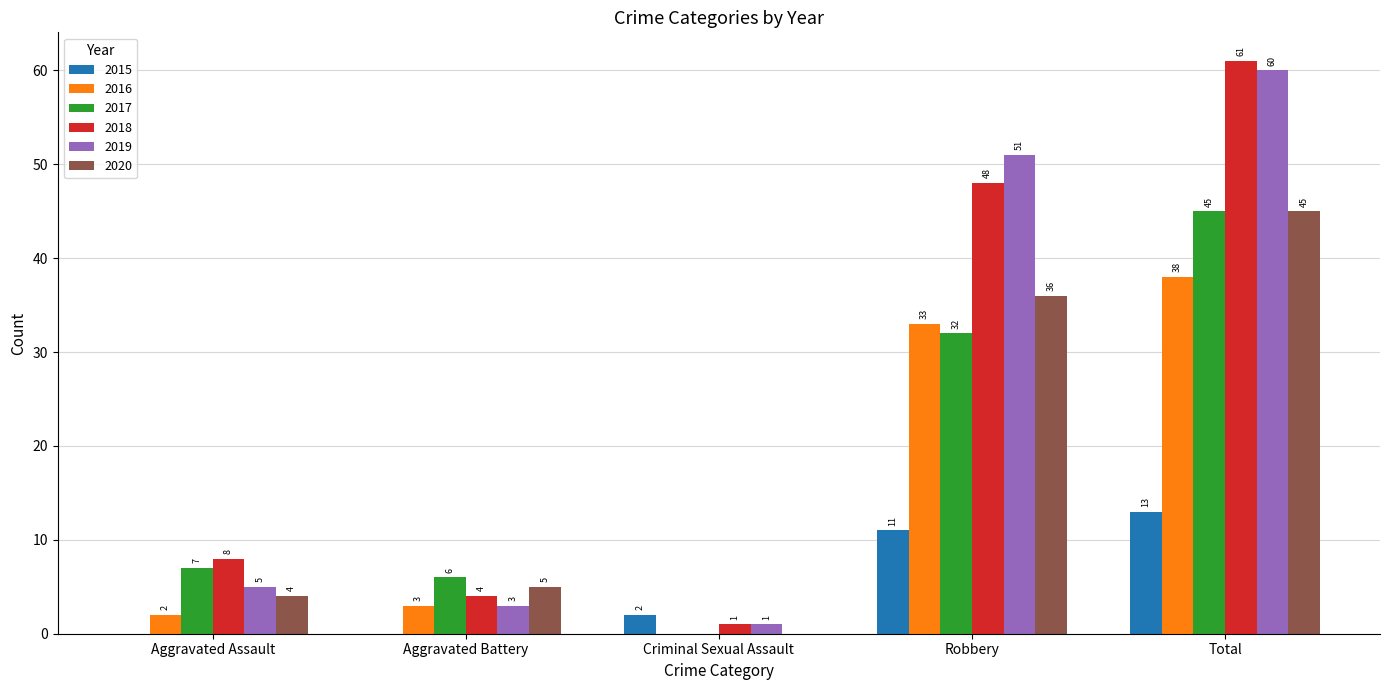

Which series changed the most between Aggravated Assault and Robbery?

2019